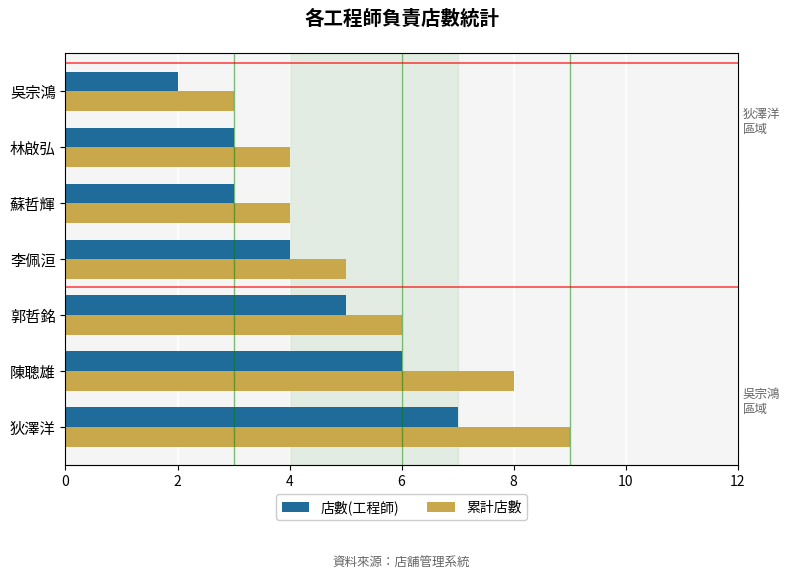

True or false: 累計店數 has a value of 2 at 0.

False